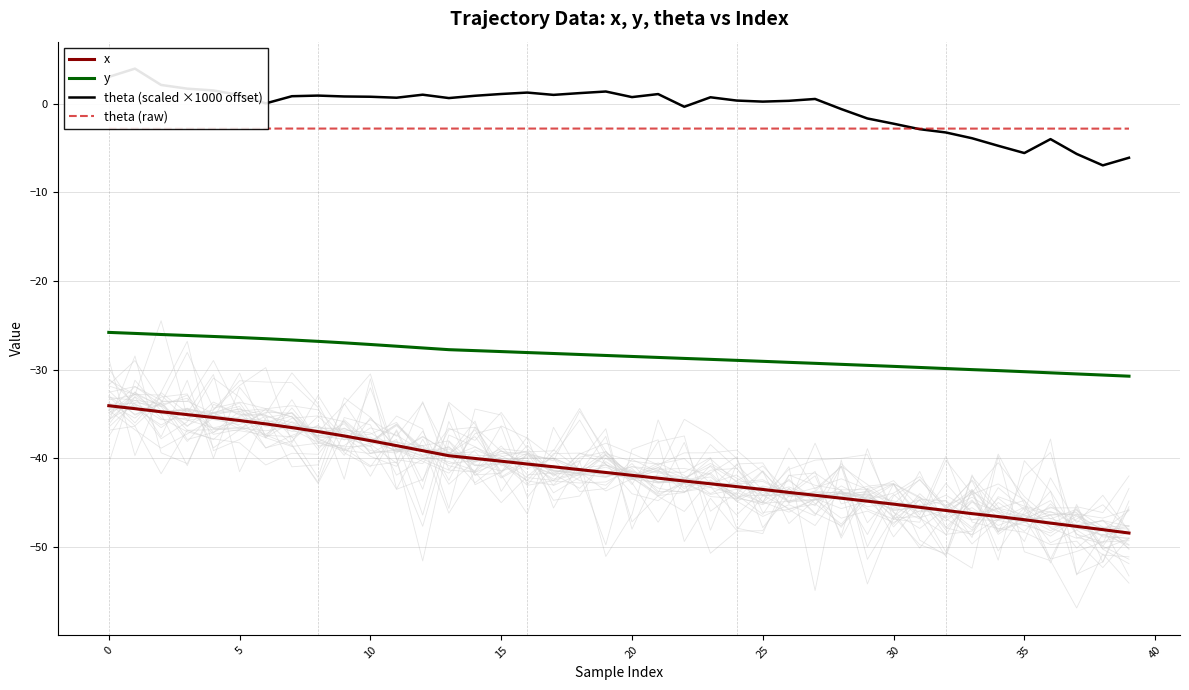

The value of theta (scaled ×1000 offset) at 25 is 0.1. True or false?

False